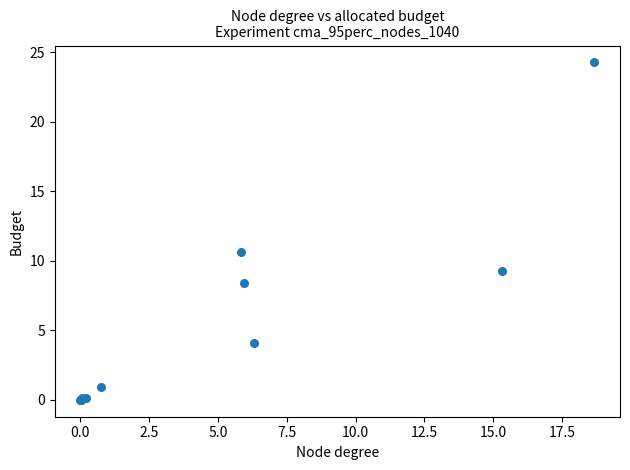

What Y value in the scatter plot is closest to 12?

10.6